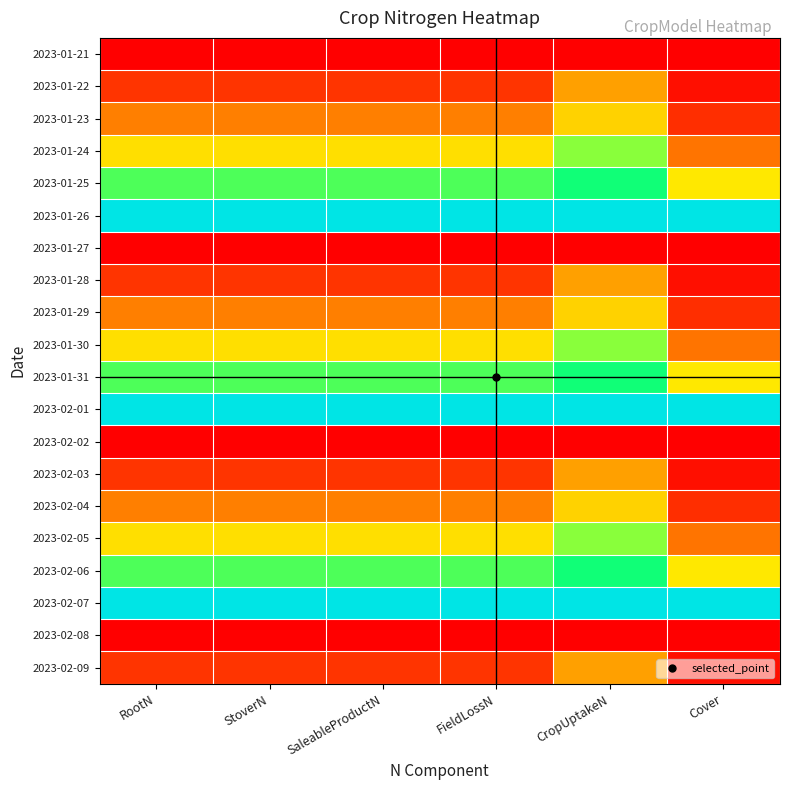

Reading left to right, transcribe all the data shown in this chart.

2023-01-21: RootN=0.0	StoverN=0.0	SaleableProductN=0.0	FieldLossN=0.0	CropUptakeN=0.0	Cover=0.0
2023-01-22: RootN=0.1	StoverN=0.1	SaleableProductN=0.1	FieldLossN=0.1	CropUptakeN=0.3	Cover=0.0
2023-01-23: RootN=0.2	StoverN=0.2	SaleableProductN=0.2	FieldLossN=0.2	CropUptakeN=0.4	Cover=0.1
2023-01-24: RootN=0.4	StoverN=0.4	SaleableProductN=0.4	FieldLossN=0.4	CropUptakeN=0.6	Cover=0.2
2023-01-25: RootN=0.7	StoverN=0.7	SaleableProductN=0.7	FieldLossN=0.7	CropUptakeN=0.7	Cover=0.4
2023-01-26: RootN=1.0	StoverN=1.0	SaleableProductN=1.0	FieldLossN=1.0	CropUptakeN=1.0	Cover=1.0
2023-01-27: RootN=0.0	StoverN=0.0	SaleableProductN=0.0	FieldLossN=0.0	CropUptakeN=0.0	Cover=0.0
2023-01-28: RootN=0.1	StoverN=0.1	SaleableProductN=0.1	FieldLossN=0.1	CropUptakeN=0.3	Cover=0.0
2023-01-29: RootN=0.2	StoverN=0.2	SaleableProductN=0.2	FieldLossN=0.2	CropUptakeN=0.4	Cover=0.1
2023-01-30: RootN=0.4	StoverN=0.4	SaleableProductN=0.4	FieldLossN=0.4	CropUptakeN=0.6	Cover=0.2
2023-01-31: RootN=0.7	StoverN=0.7	SaleableProductN=0.7	FieldLossN=0.7	CropUptakeN=0.7	Cover=0.4
2023-02-01: RootN=1.0	StoverN=1.0	SaleableProductN=1.0	FieldLossN=1.0	CropUptakeN=1.0	Cover=1.0
2023-02-02: RootN=0.0	StoverN=0.0	SaleableProductN=0.0	FieldLossN=0.0	CropUptakeN=0.0	Cover=0.0
2023-02-03: RootN=0.1	StoverN=0.1	SaleableProductN=0.1	FieldLossN=0.1	CropUptakeN=0.3	Cover=0.0
2023-02-04: RootN=0.2	StoverN=0.2	SaleableProductN=0.2	FieldLossN=0.2	CropUptakeN=0.4	Cover=0.1
2023-02-05: RootN=0.4	StoverN=0.4	SaleableProductN=0.4	FieldLossN=0.4	CropUptakeN=0.6	Cover=0.2
2023-02-06: RootN=0.7	StoverN=0.7	SaleableProductN=0.7	FieldLossN=0.7	CropUptakeN=0.7	Cover=0.4
2023-02-07: RootN=1.0	StoverN=1.0	SaleableProductN=1.0	FieldLossN=1.0	CropUptakeN=1.0	Cover=1.0
2023-02-08: RootN=0.0	StoverN=0.0	SaleableProductN=0.0	FieldLossN=0.0	CropUptakeN=0.0	Cover=0.0
2023-02-09: RootN=0.1	StoverN=0.1	SaleableProductN=0.1	FieldLossN=0.1	CropUptakeN=0.3	Cover=0.0